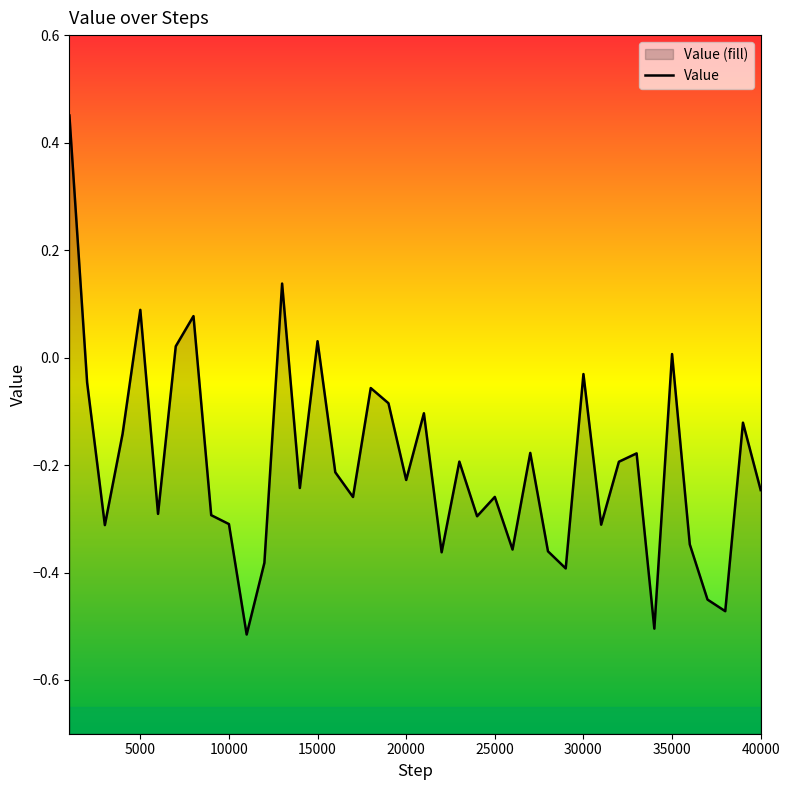

Reading left to right, what are all the values shown in this chart?

0.5	-0.0	-0.3	-0.1	0.1	-0.3	0.0	0.1	-0.3	-0.3	-0.5	-0.4	0.1	-0.2	0.0	-0.2	-0.3	-0.1	-0.1	-0.2	-0.1	-0.4	-0.2	-0.3	-0.3	-0.4	-0.2	-0.4	-0.4	-0.0	-0.3	-0.2	-0.2	-0.5	0.0	-0.3	-0.5	-0.5	-0.1	-0.2